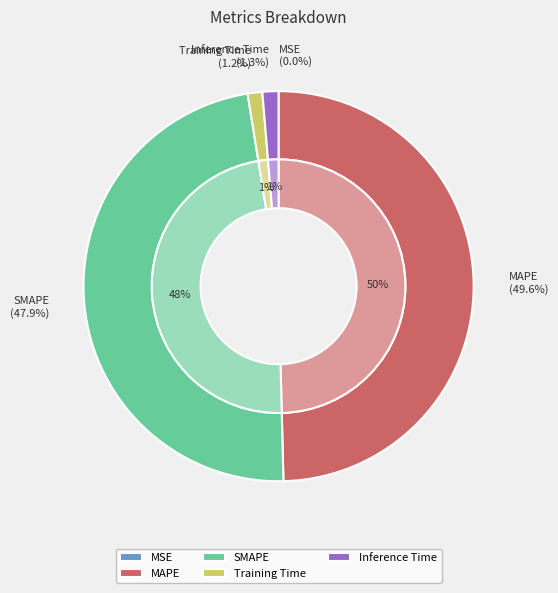

What percentage is NOT represented by Inference Time?

98.7%